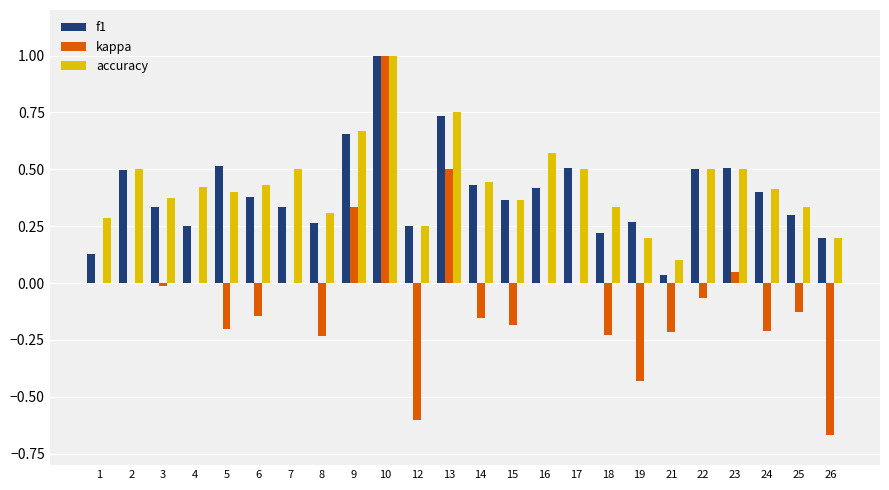

At which category is the sum across all series the highest?

10